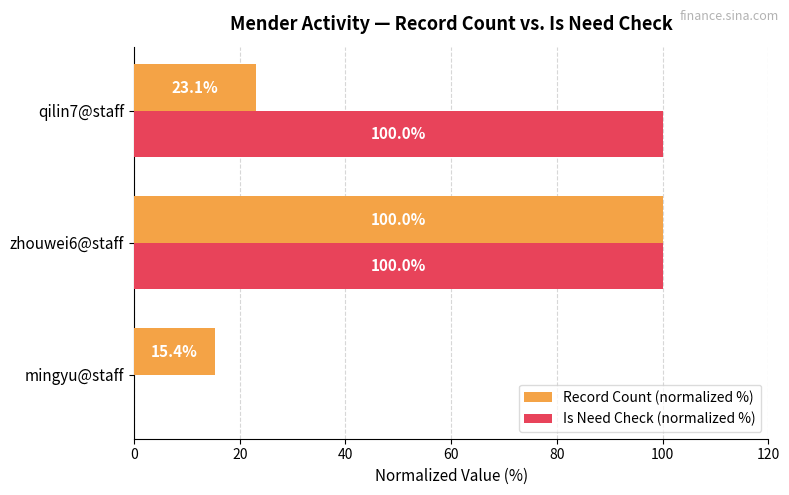

At which category is the sum across all series the highest?

zhouwei6@staff